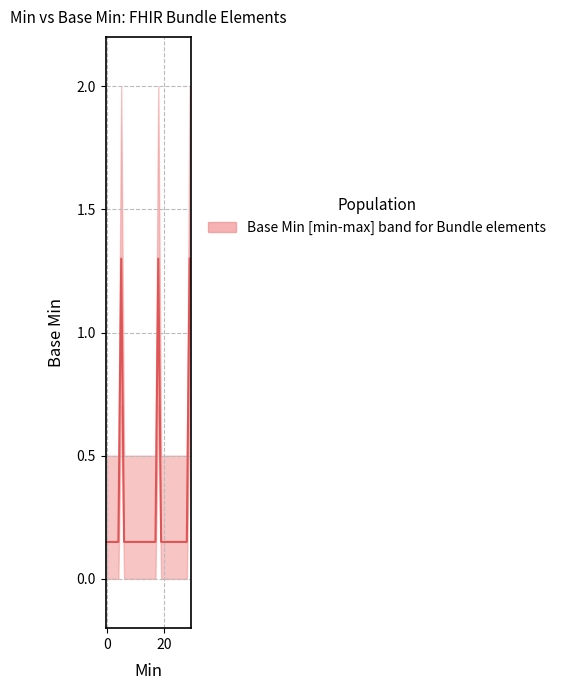

What is the value of the 5th point from the left?

0.1